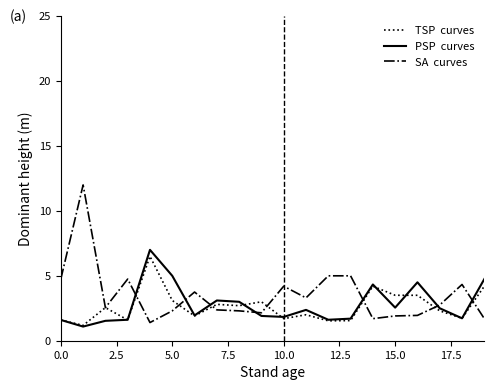

What is the maximum value shown in the chart?

12.0